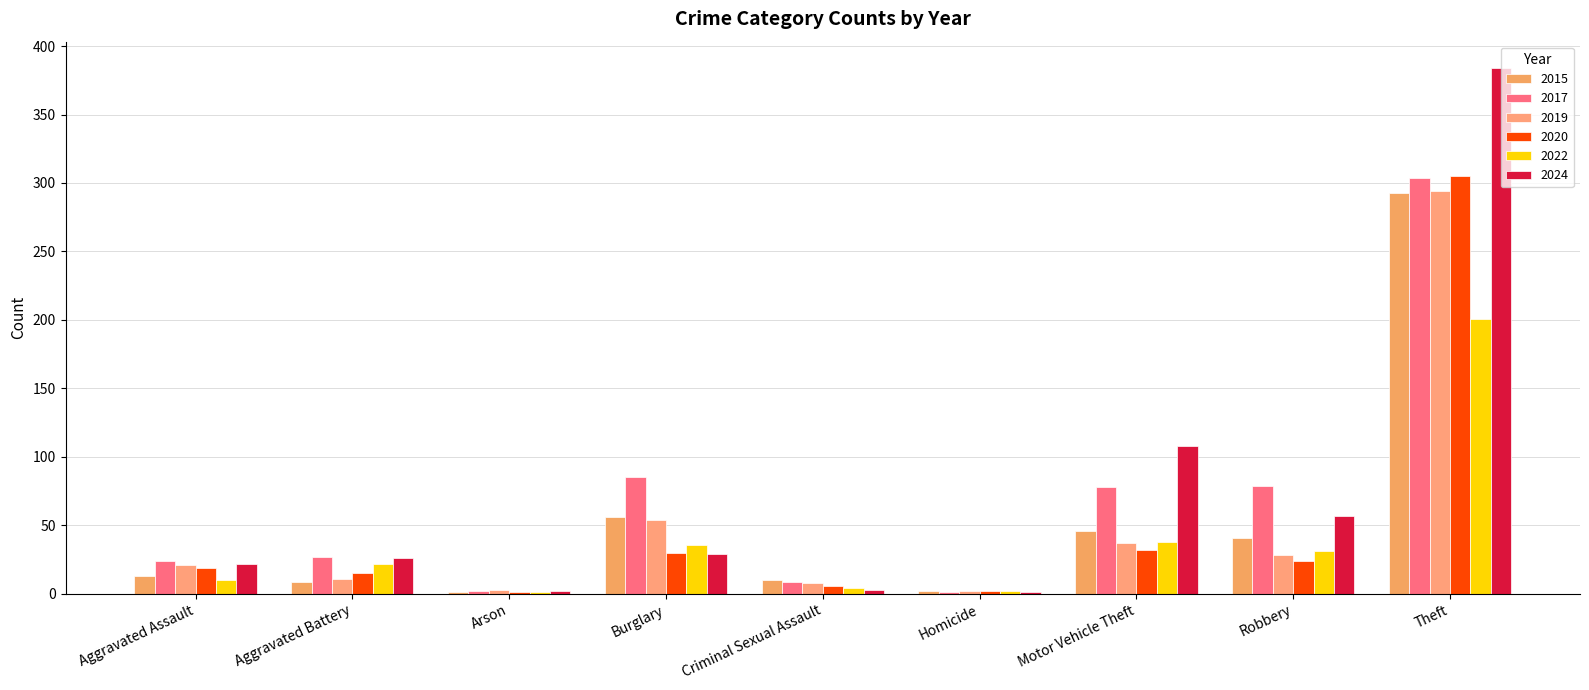

What are all the series names shown in the legend?

2015, 2017, 2019, 2020, 2022, 2024